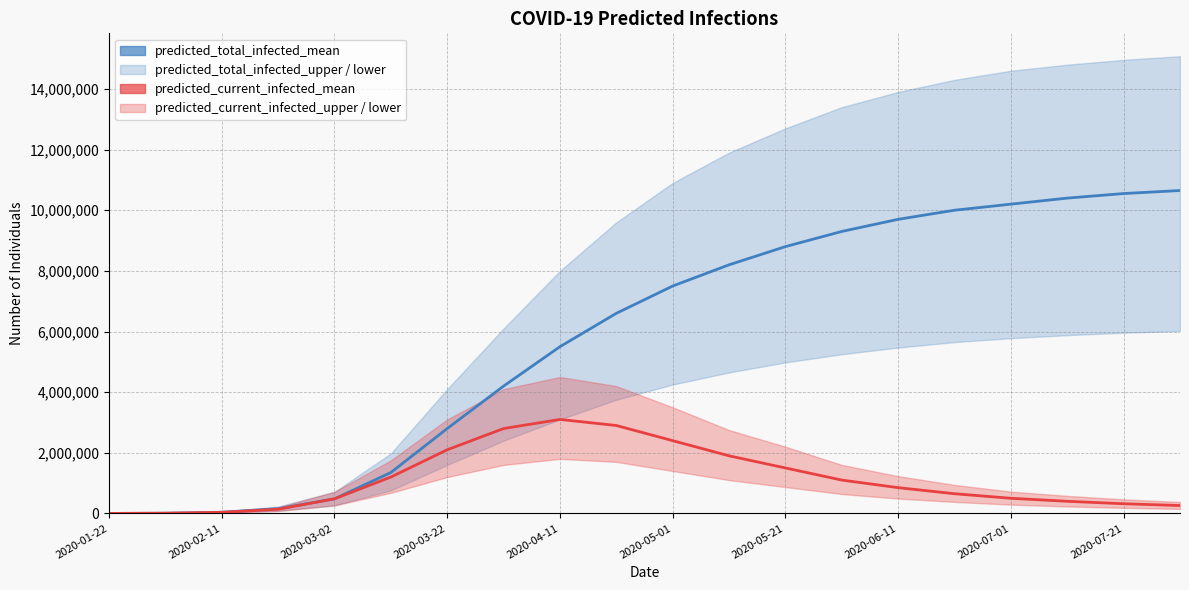

What is the total value across all series at 2020-02-11?

15352